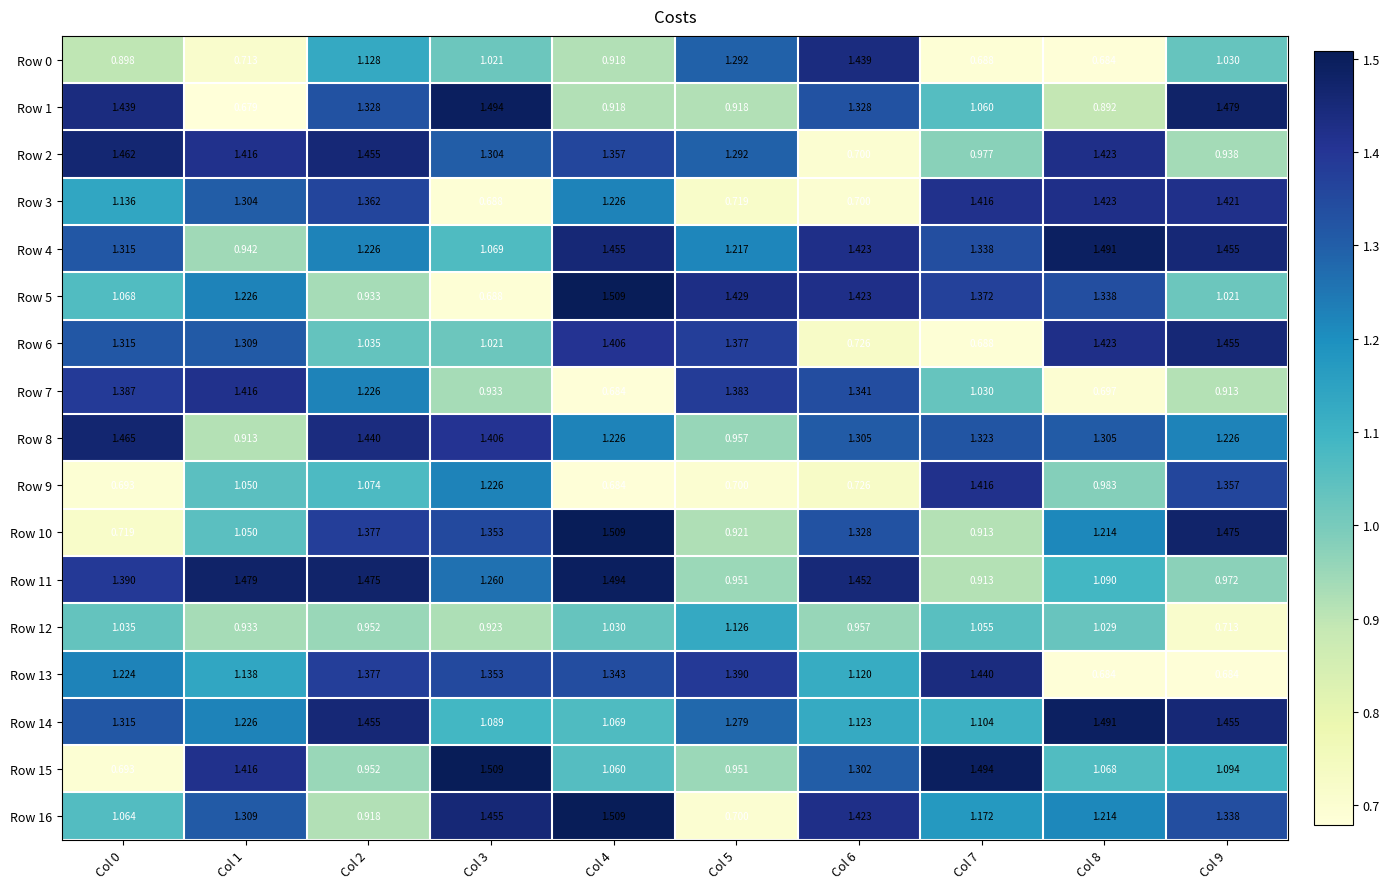

How many data points does each series have?

10